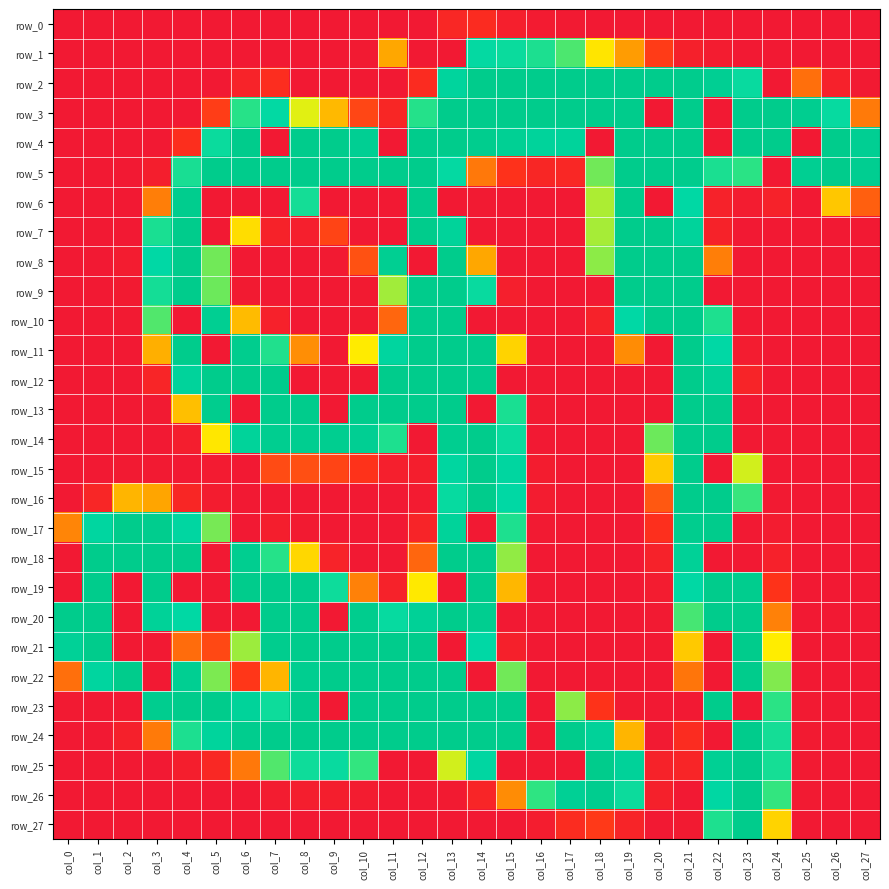

Which has a higher value, col_24 or col_2?

col_24